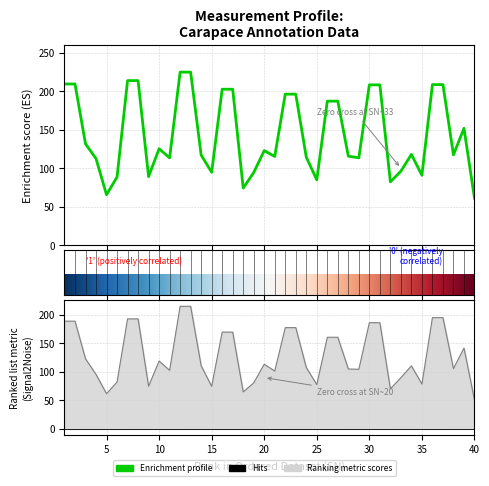

What is the difference between the Mean values at 25 and 1?

124.7